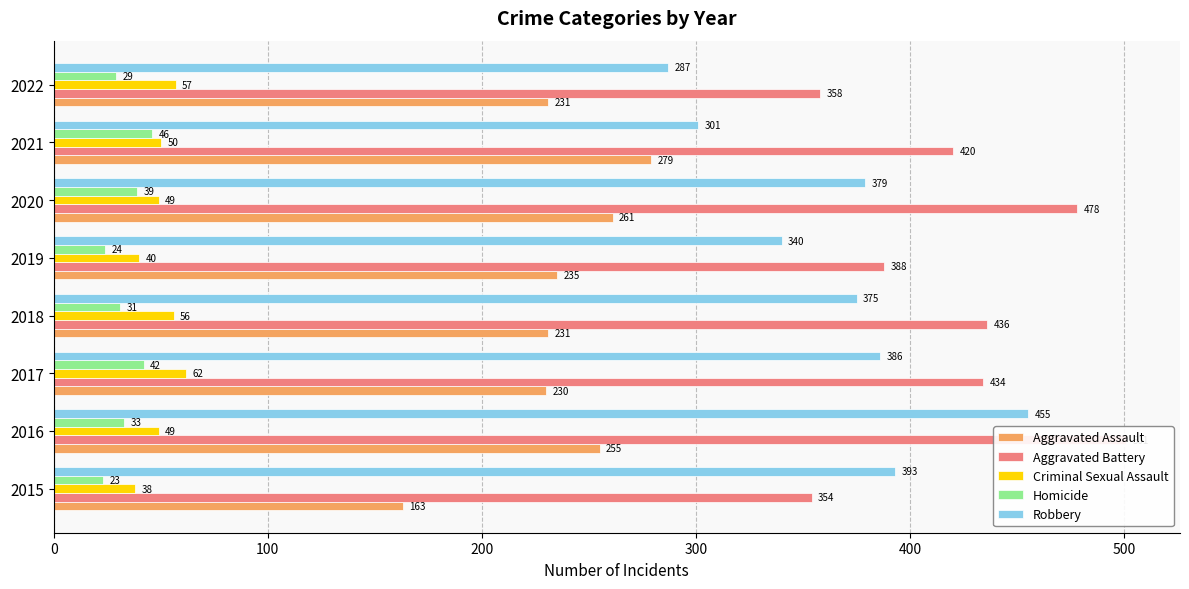

What is the difference between the maximum and minimum values in the Robbery series?

168